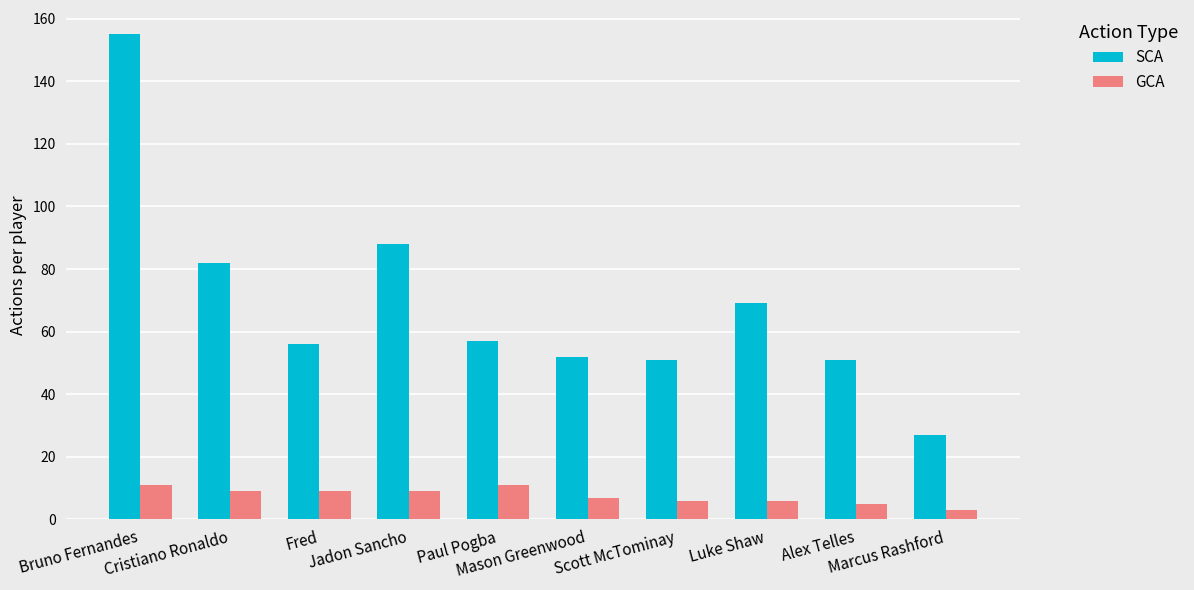

Which series has the largest total across all categories?

SCA